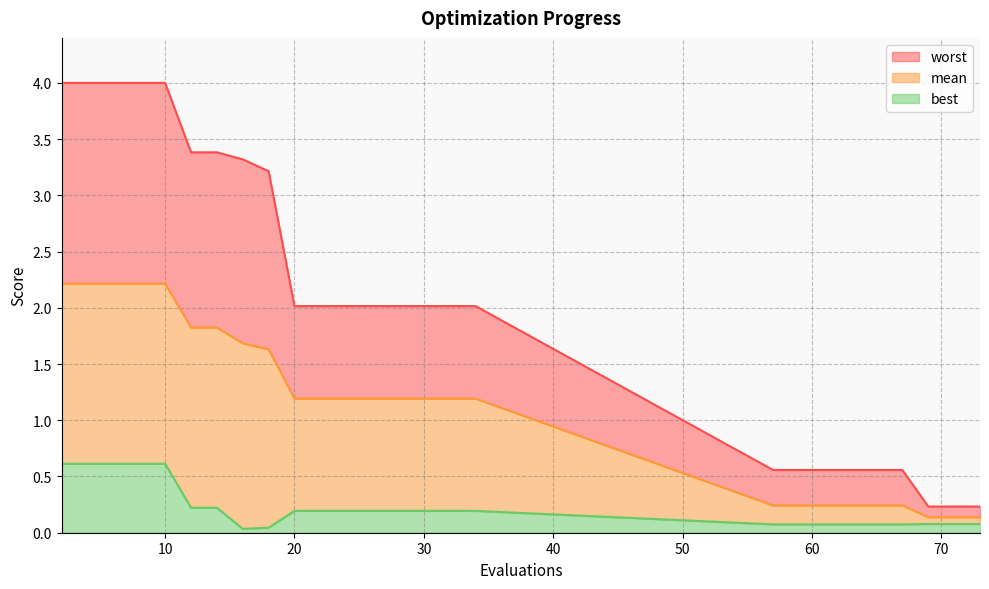

What is the difference between the maximum and minimum values in the mean series?

2.1